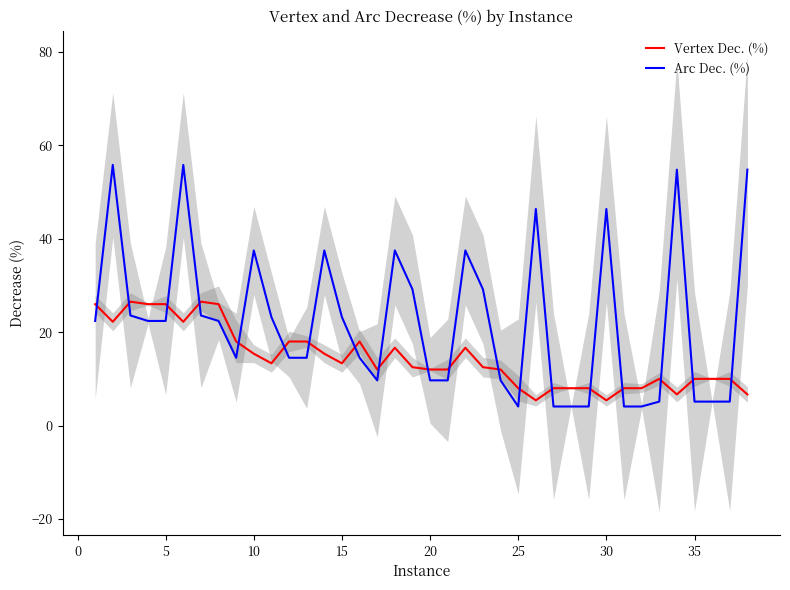

Which series ends up on top after the final intersection of Arc Dec. (%) and Vertex Dec. (%)?

Arc Dec. (%)